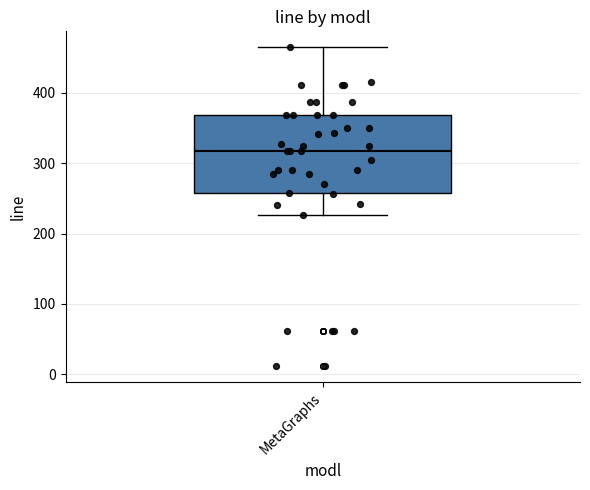

Read this box plot against the y-axis: the position of the median line, the range covered by the box, and the ends of both whiskers. The values are not printed on the chart, so give them approximately, as read against the axis.

median 320, box 260 to 370, whiskers 230 to 470